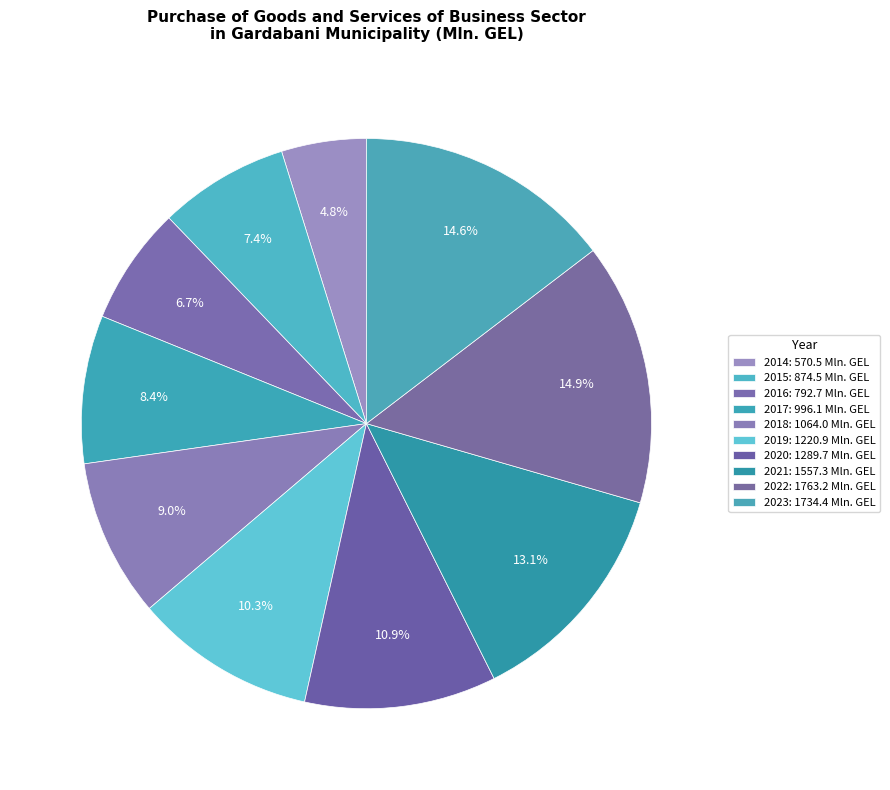

Is 2023 the majority of the pie?

No